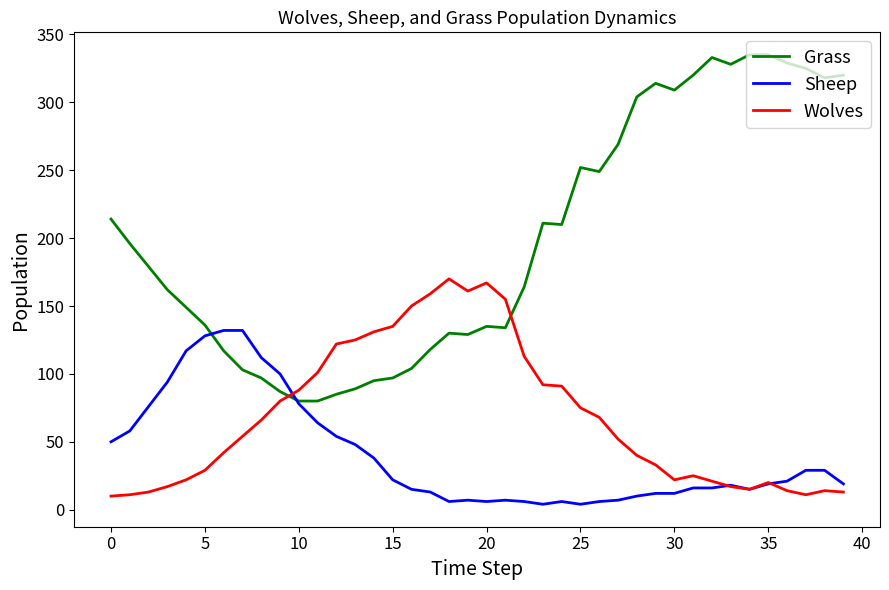

What is the greatest value displayed?

335